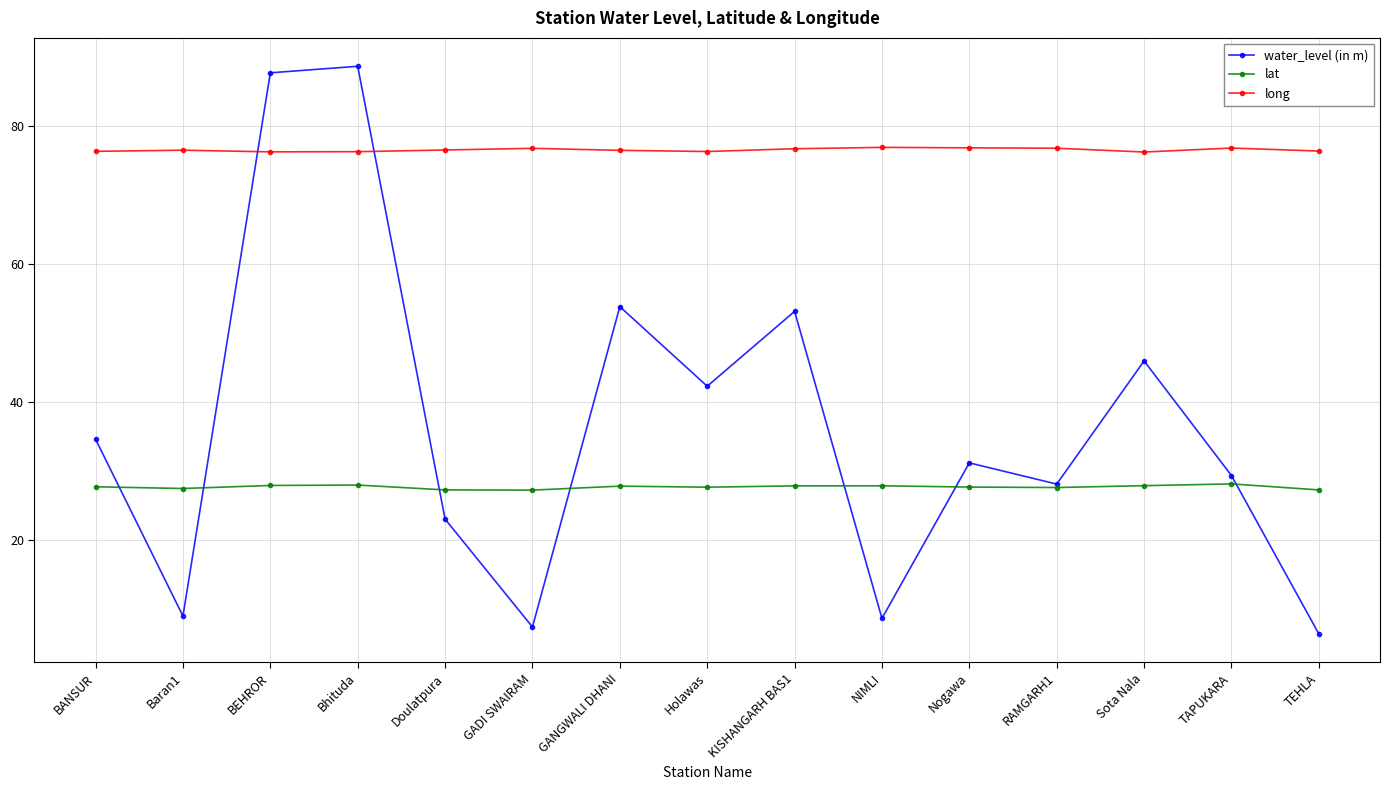

Which series changed the most between Nogawa and Sota Nala?

water_level (in m)